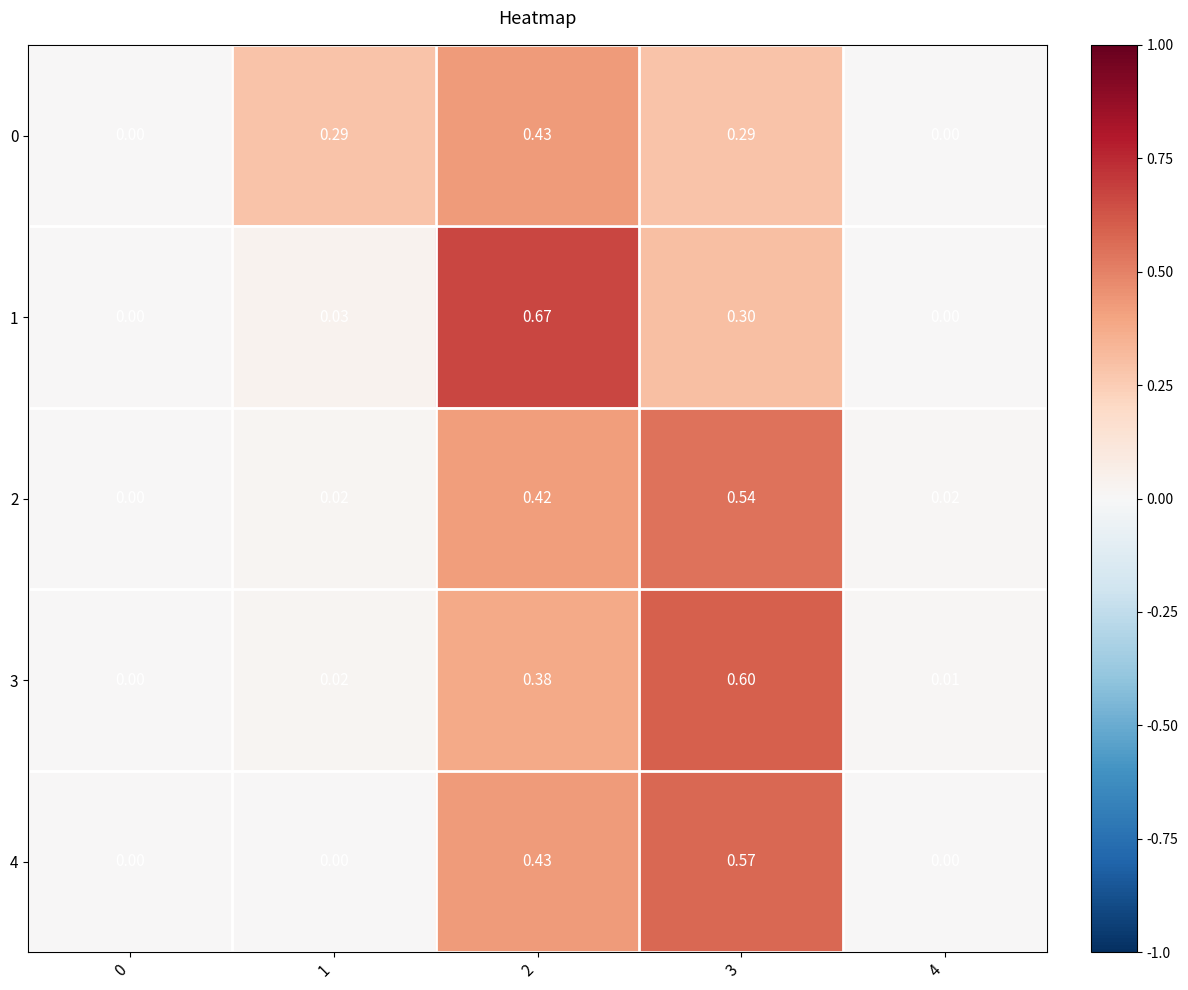

Is the value of 0 at 3 greater than the value of 1 at 0?

Yes